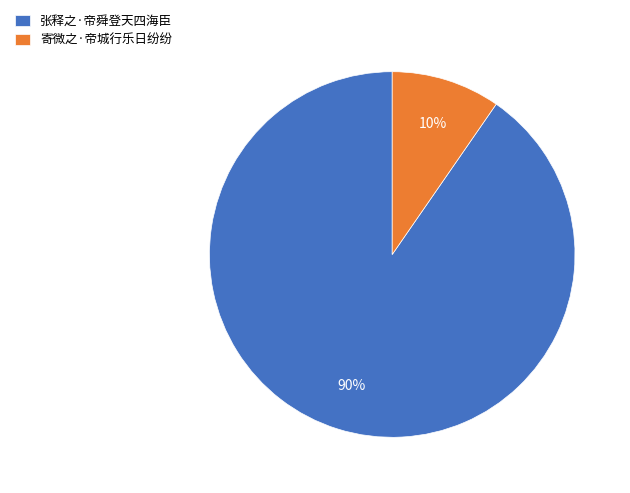

What percentage is the 寄微之·帝城行乐日纷纷 slice, to the nearest percent?

10%